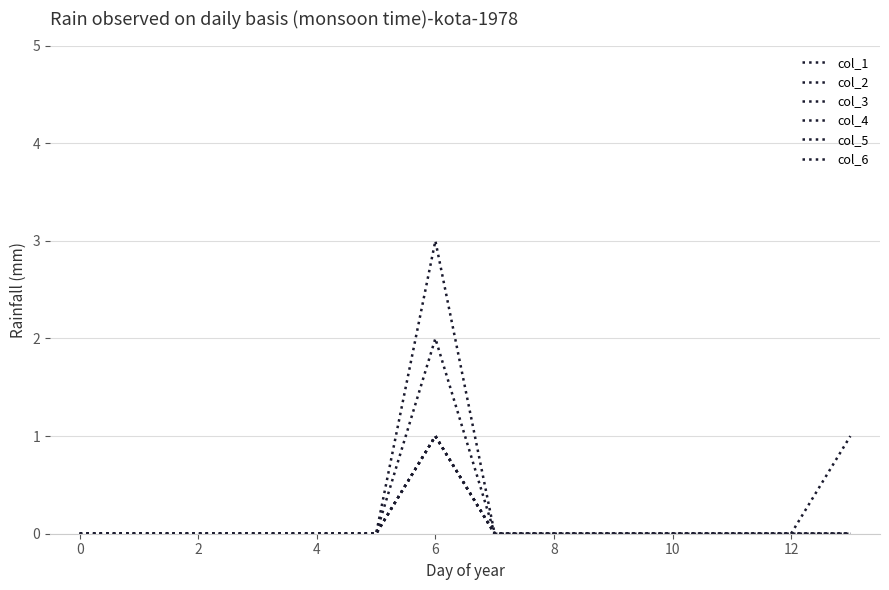

Rank the series by their maximum value, from highest to lowest.

col_6, col_5, col_1, col_2, col_3, col_4